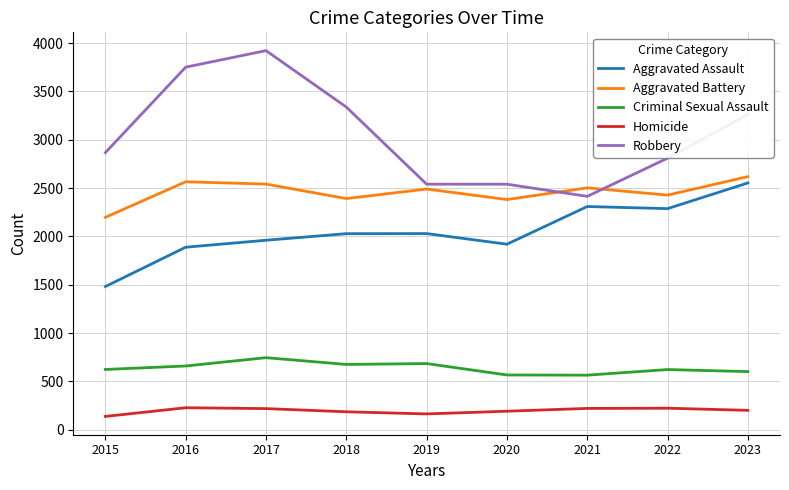

The Homicide series shows 200 at 2023. True or false?

True